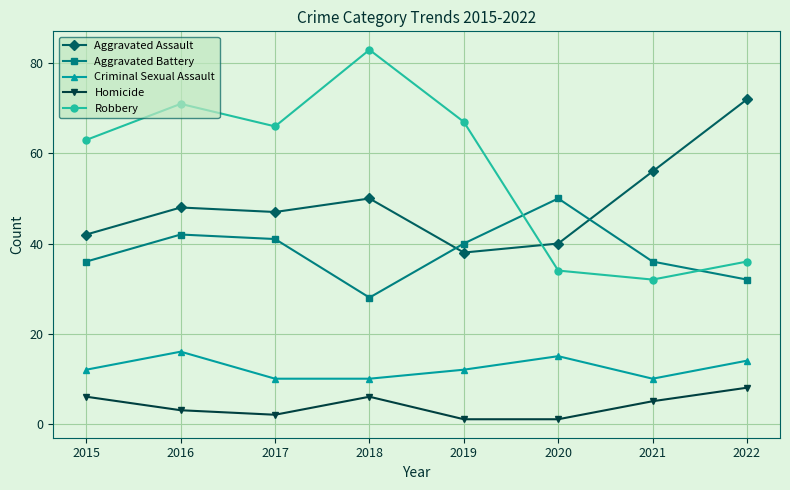

What is the value of the Criminal Sexual Assault point at the 7th from the left?

10